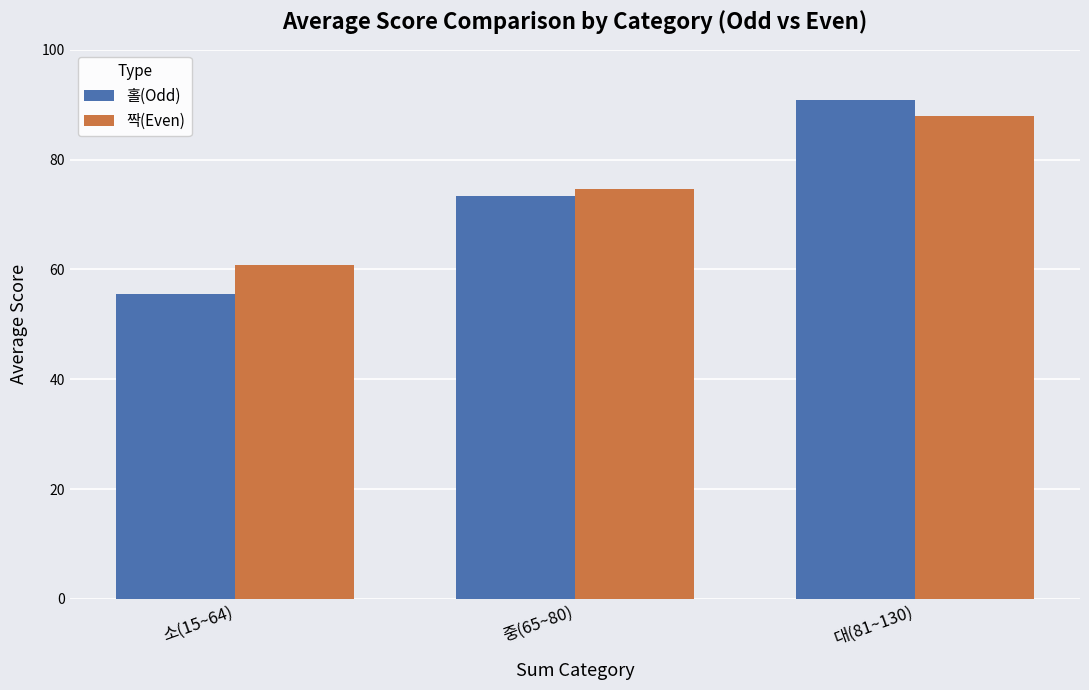

Rank the categories by 짝(Even) value from highest to lowest.

대(81~130), 중(65~80), 소(15~64)